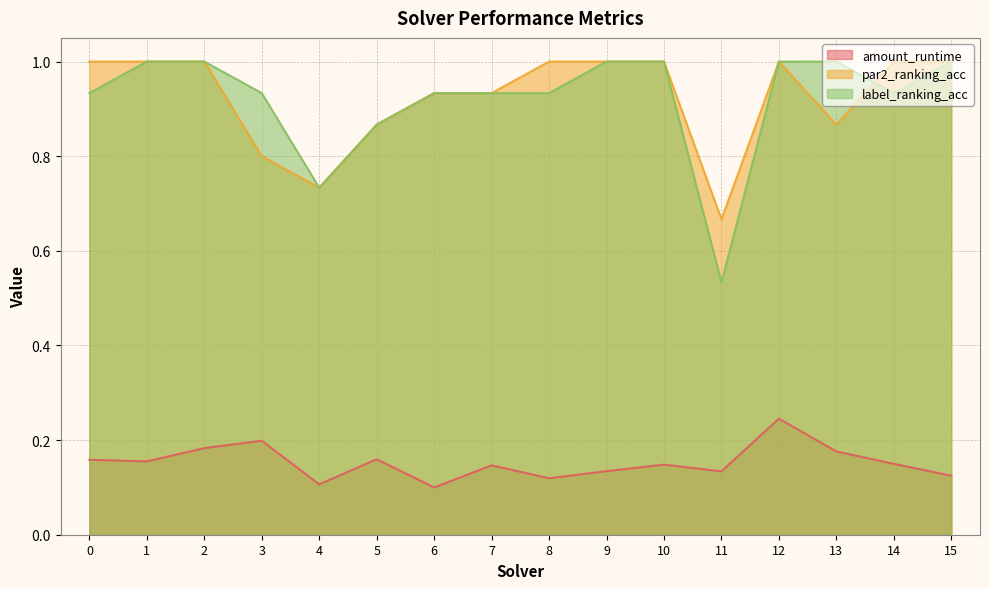

In amount_runtime, how many points are higher than both neighbors (excluding endpoints)?

5